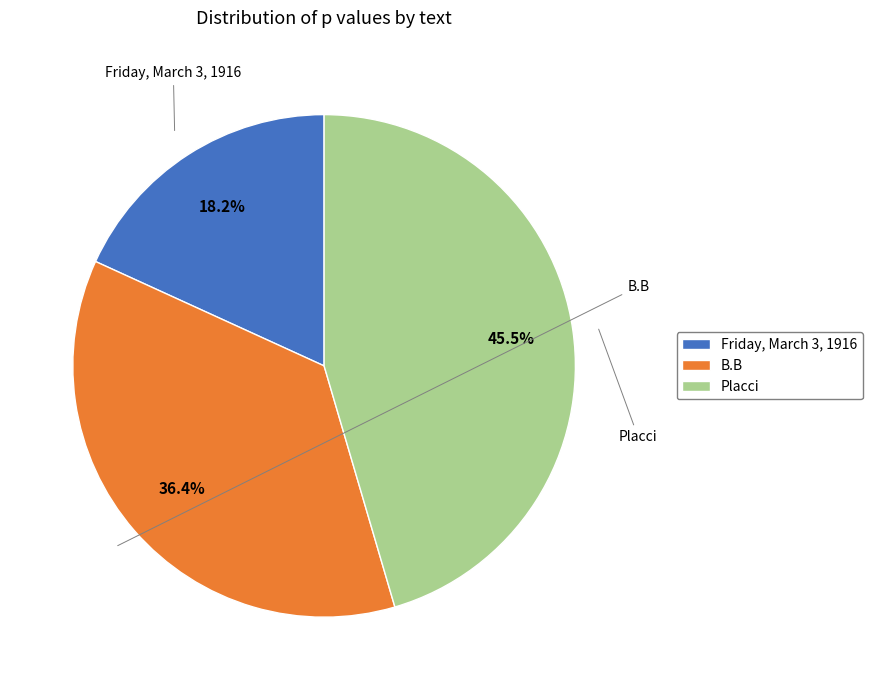

What is the ratio of the value at B.B to the value at Placci?

0.8